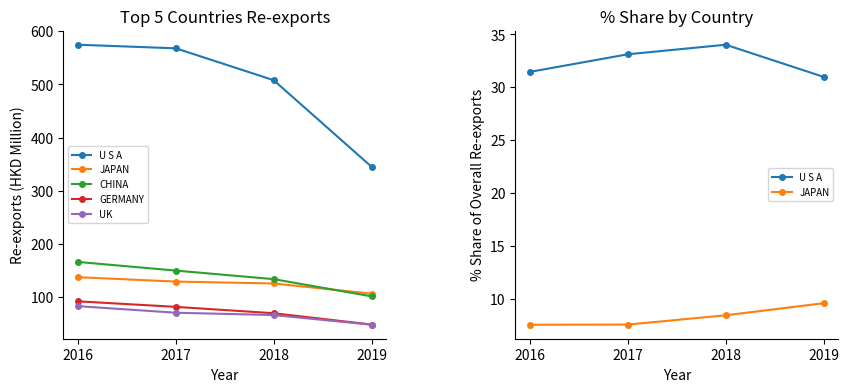

Which series has the largest total across all categories?

CHINA